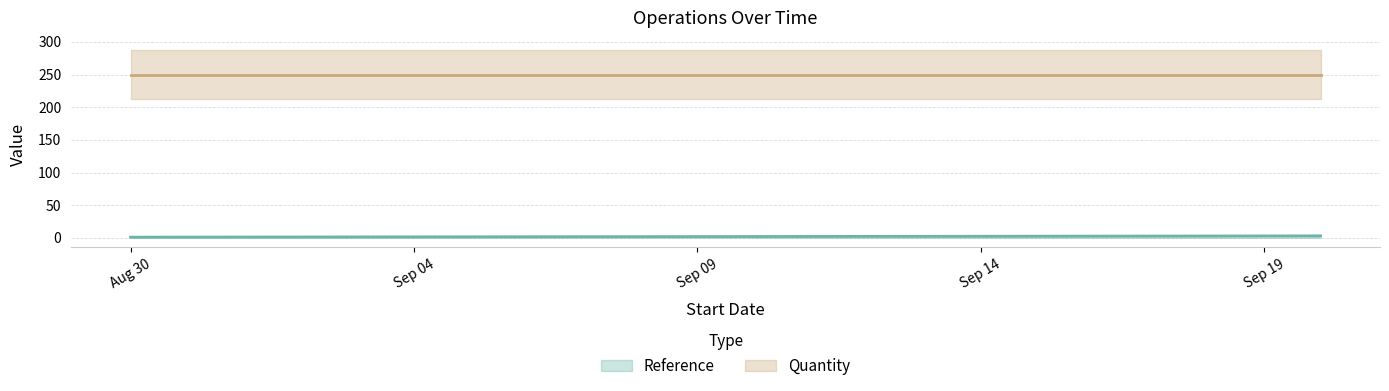

Which has a higher value, 2019-09-10 or 2019-09-20?

2019-09-20